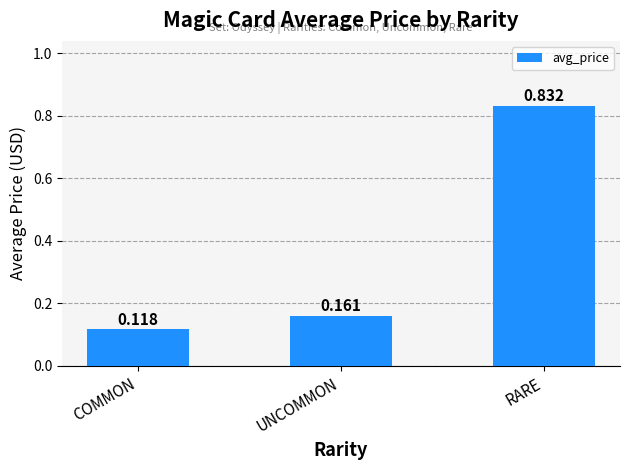

The value at UNCOMMON is 0.3. True or false?

False